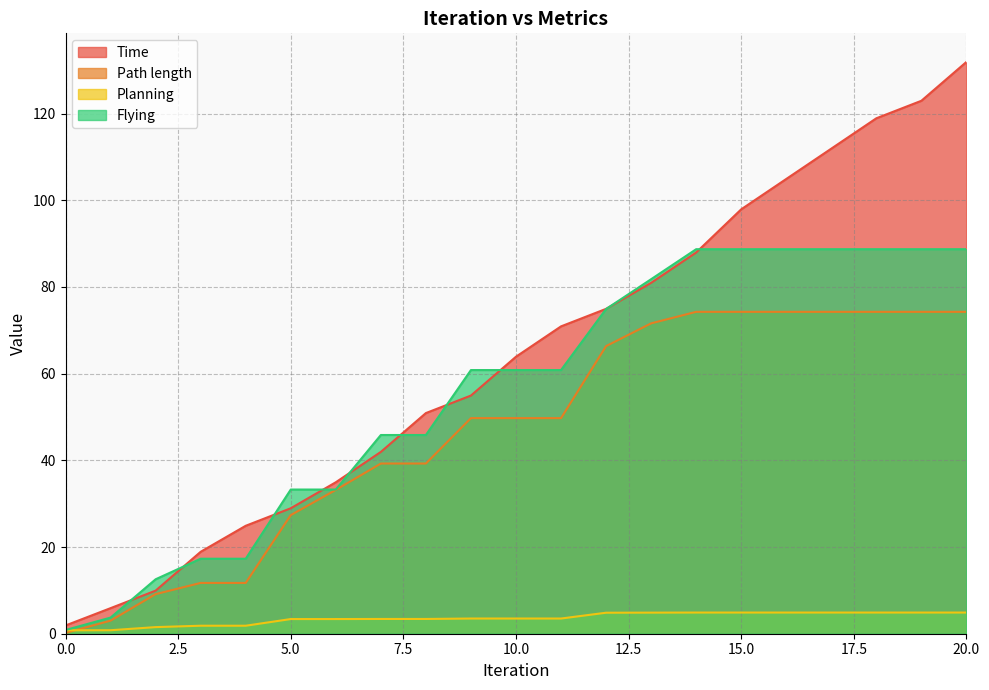

The Flying series shows 130.2 at 19. True or false?

False